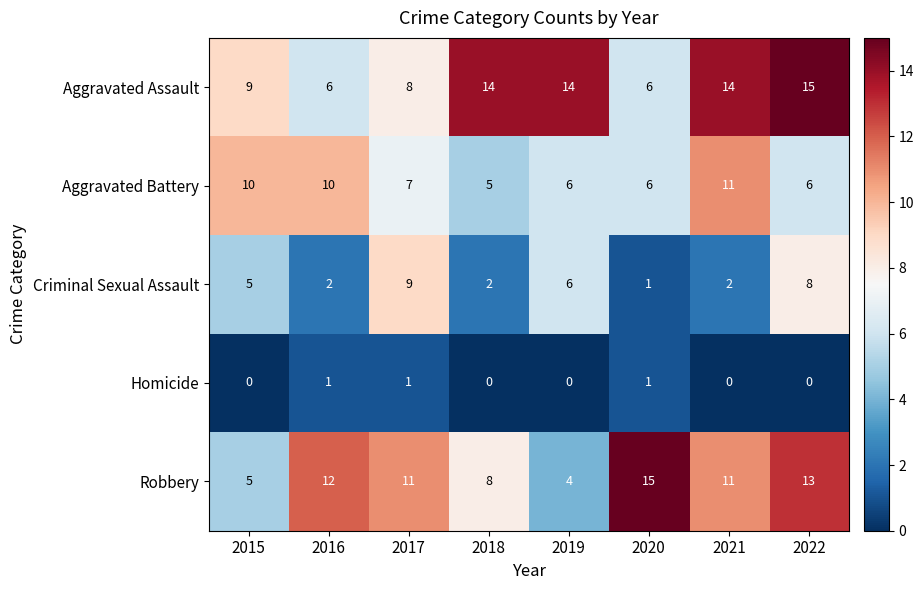

Is it true that Homicide equals 1 at 2015?

False